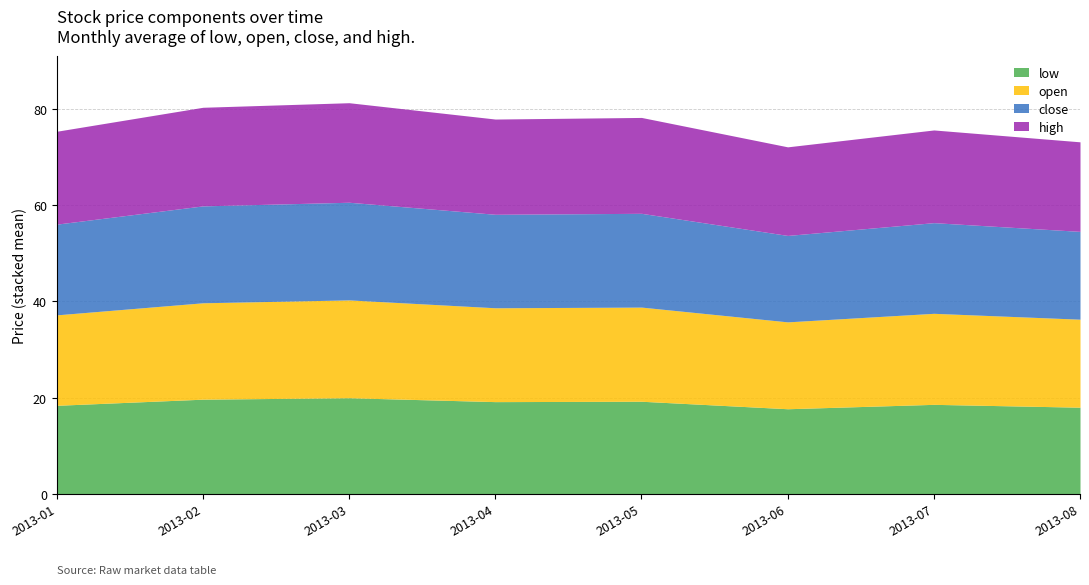

What is the total value across all series at 2013-05?

78.2